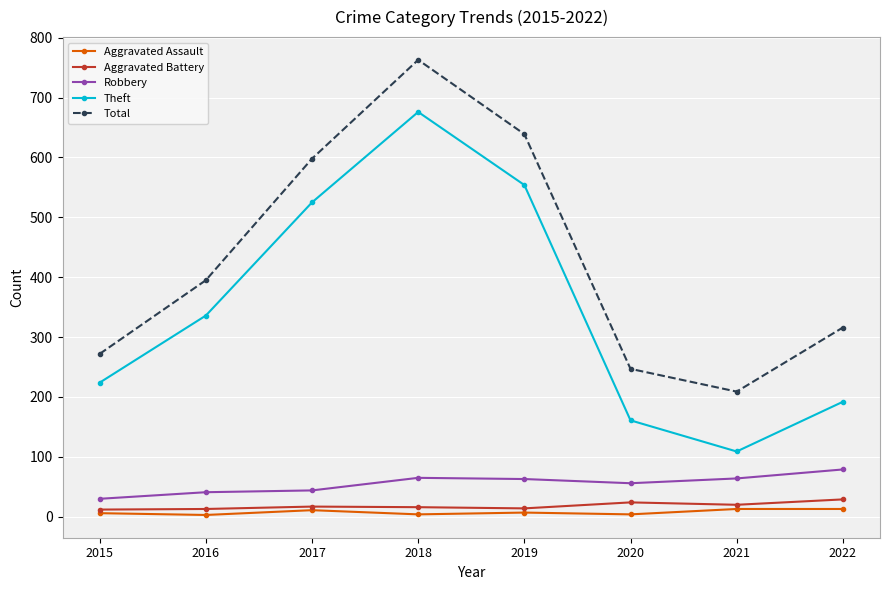

What is the sum of all Aggravated Battery values?

145